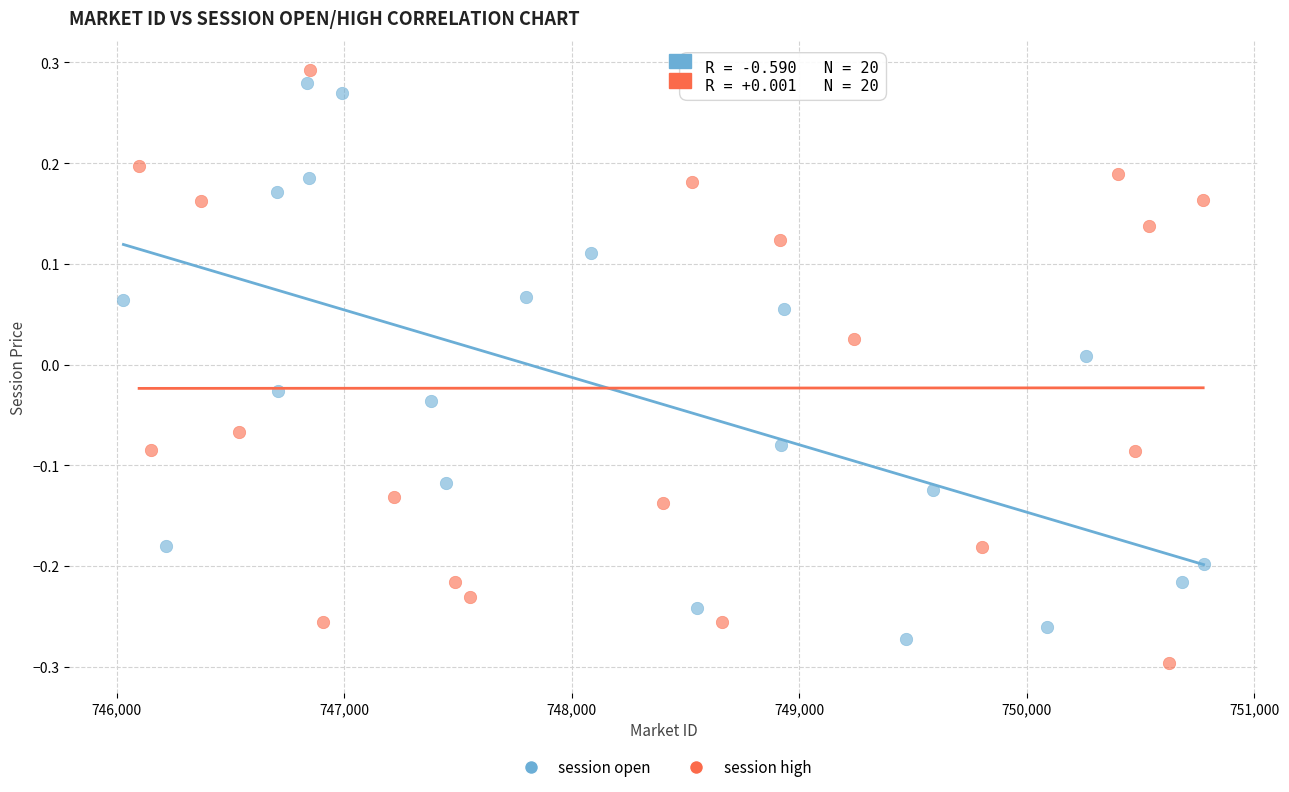

Which series contains the highest Y value?

session high